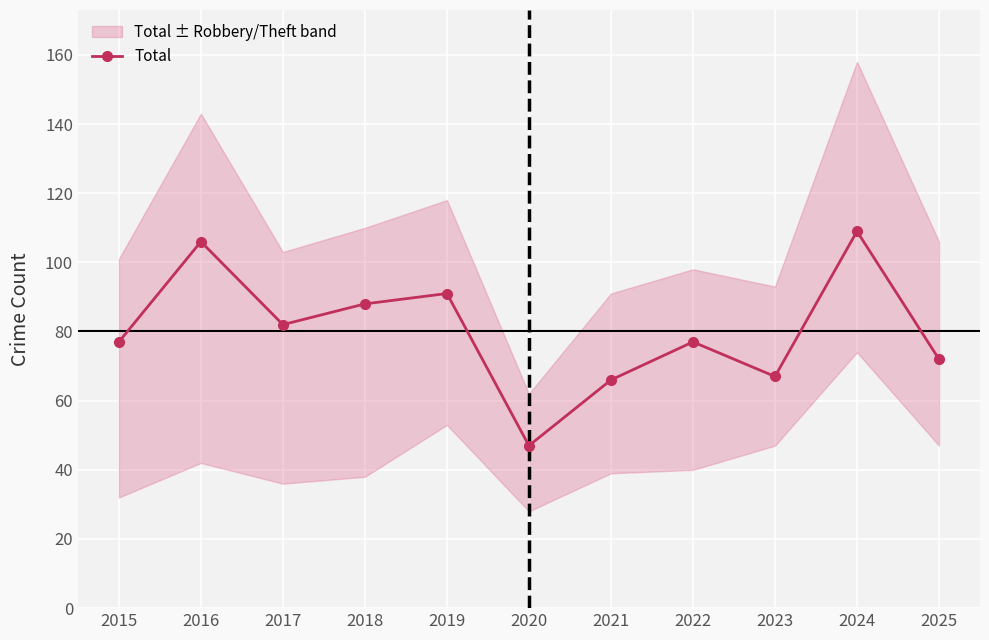

True or false: there are more than 1 points higher than both neighbors.

True